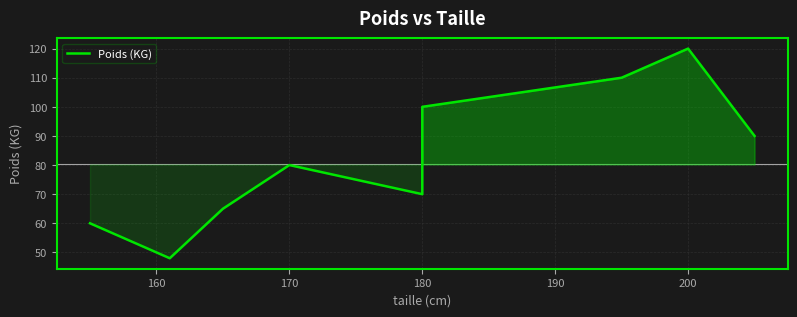

Between 200 and 170, which is larger?

200